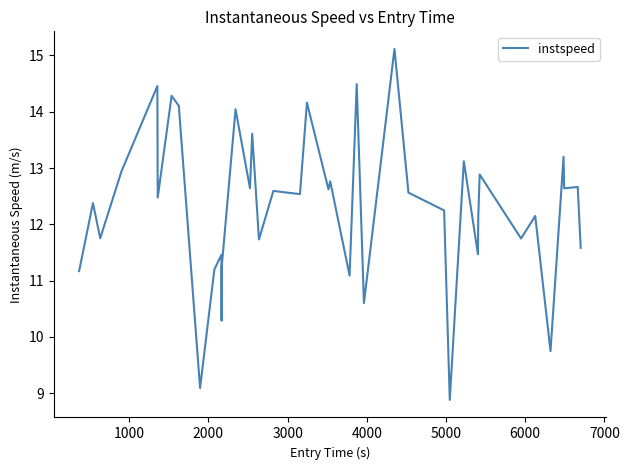

What is the smallest value displayed?

8.9